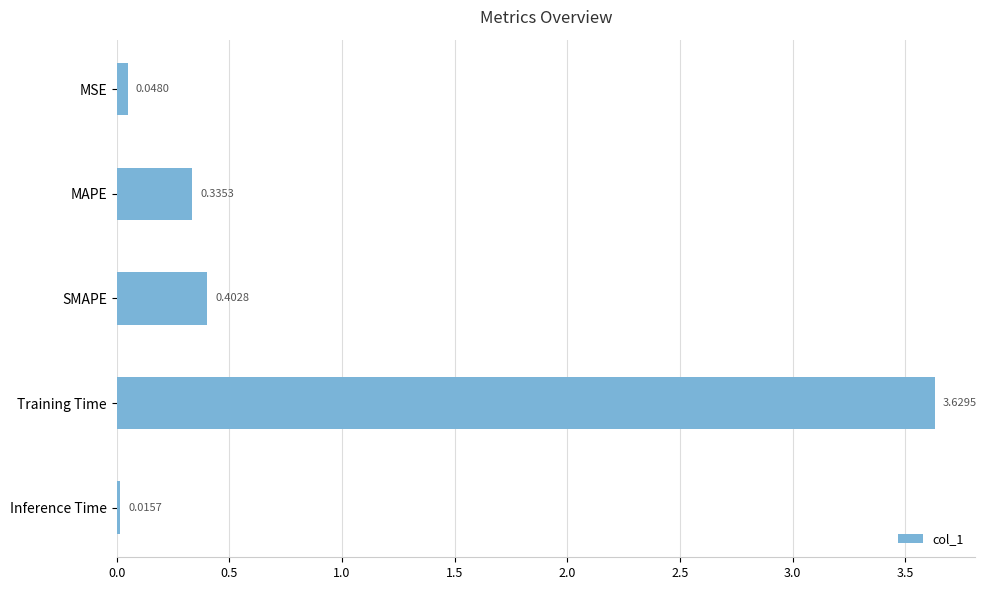

Which category has the lowest value across all series?

Inference Time